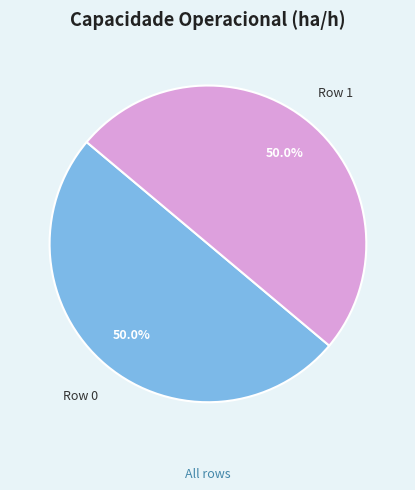

How many segments does this pie chart have?

2